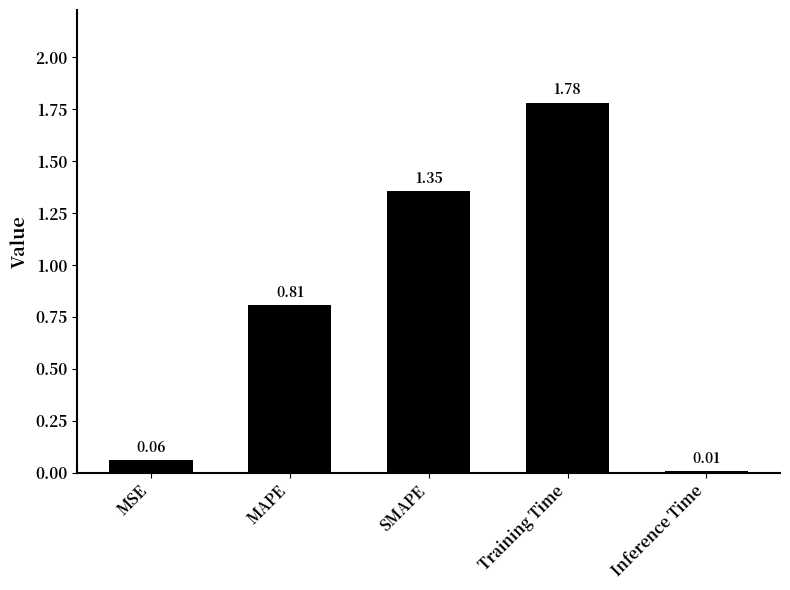

What is the difference between the second highest and minimum values?

1.3